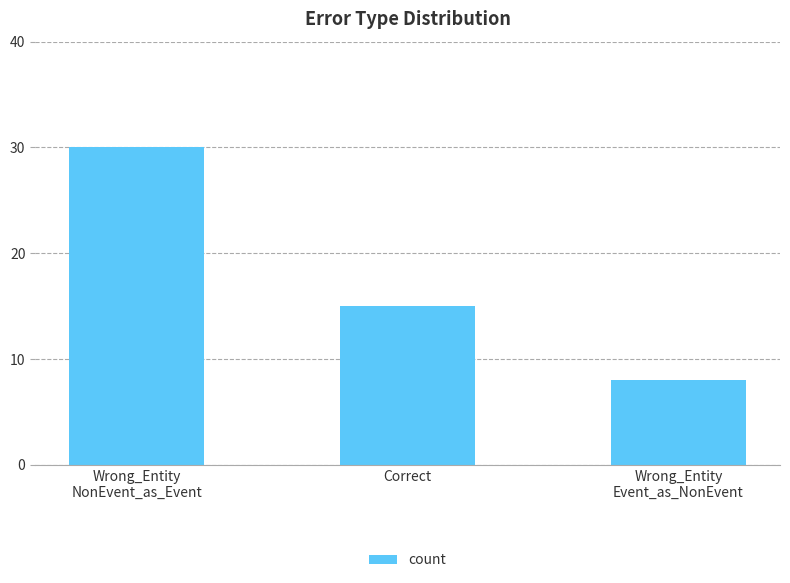

What is the label of the 2nd bar from the left?

Correct